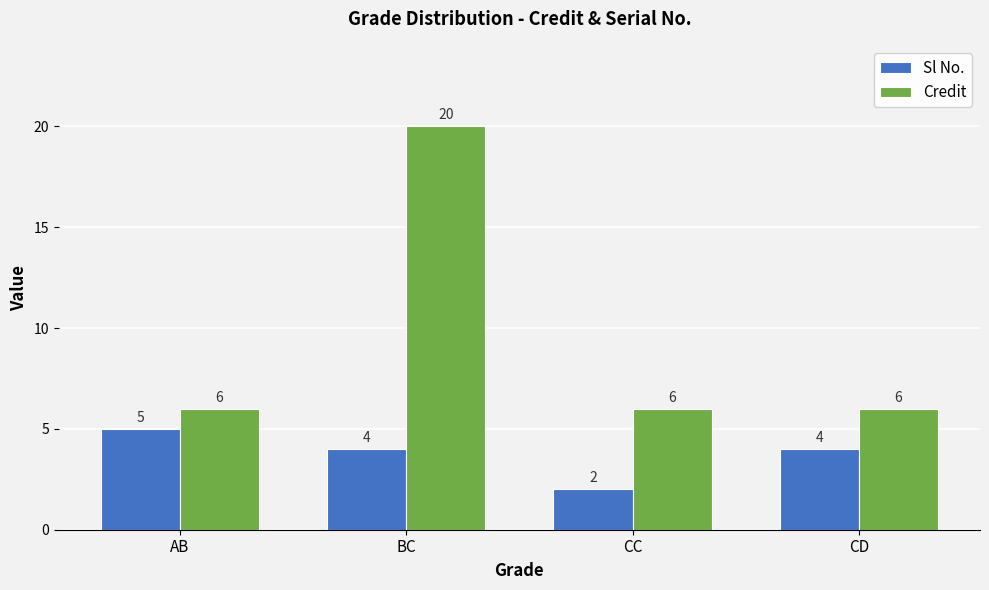

What is the label of the 1st bar from the right?

CD